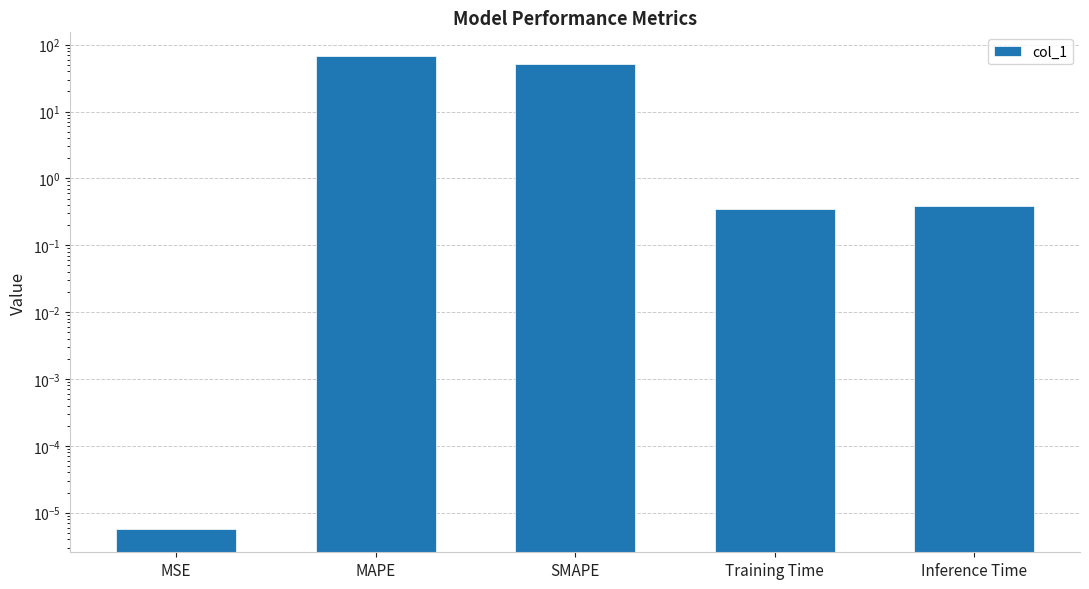

Reading left to right, what are all the values shown in this chart?

0.0	67.8	50.6	0.4	0.4